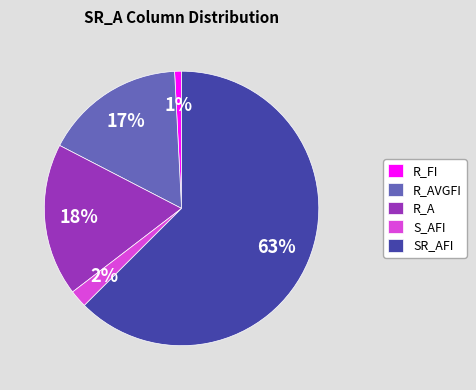

True or false: R_A accounts for 18% of the total.

True